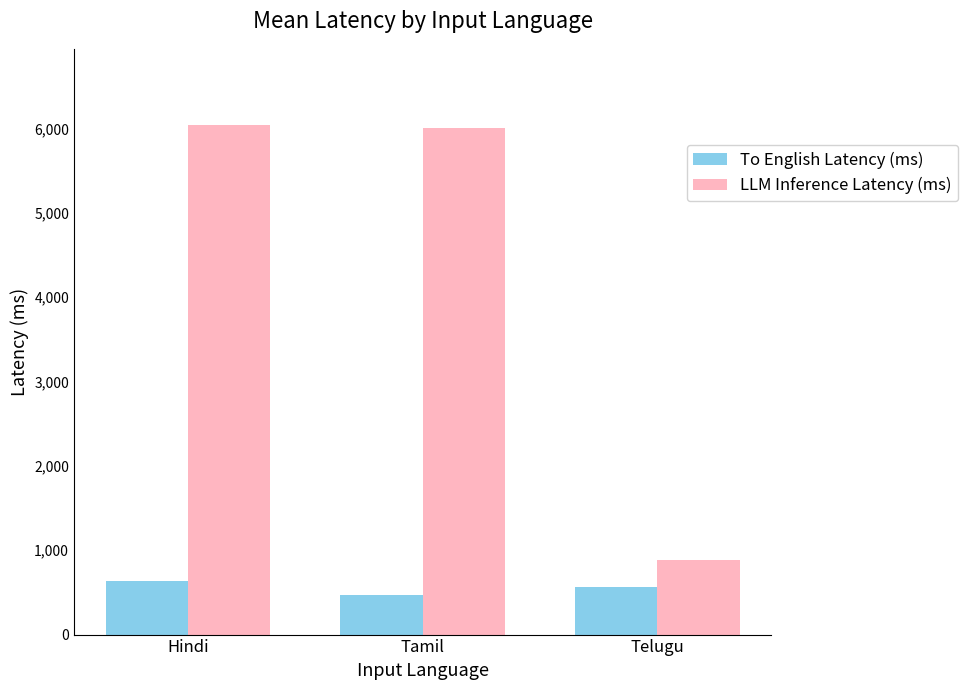

What is the greatest value displayed?

6037.3